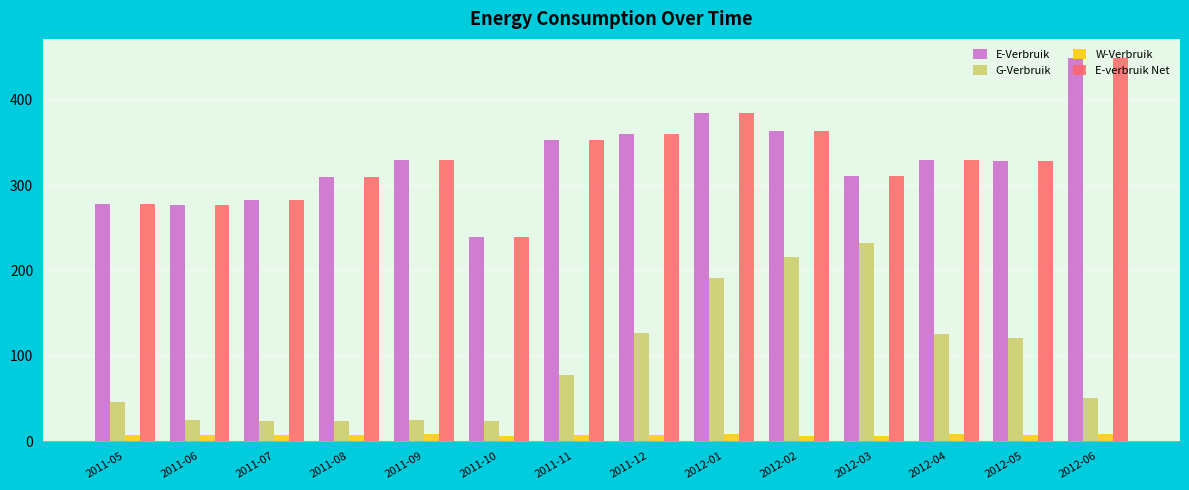

Is the value of E-verbruik Net at 2012-02 greater than the value of G-Verbruik at 2011-10?

Yes